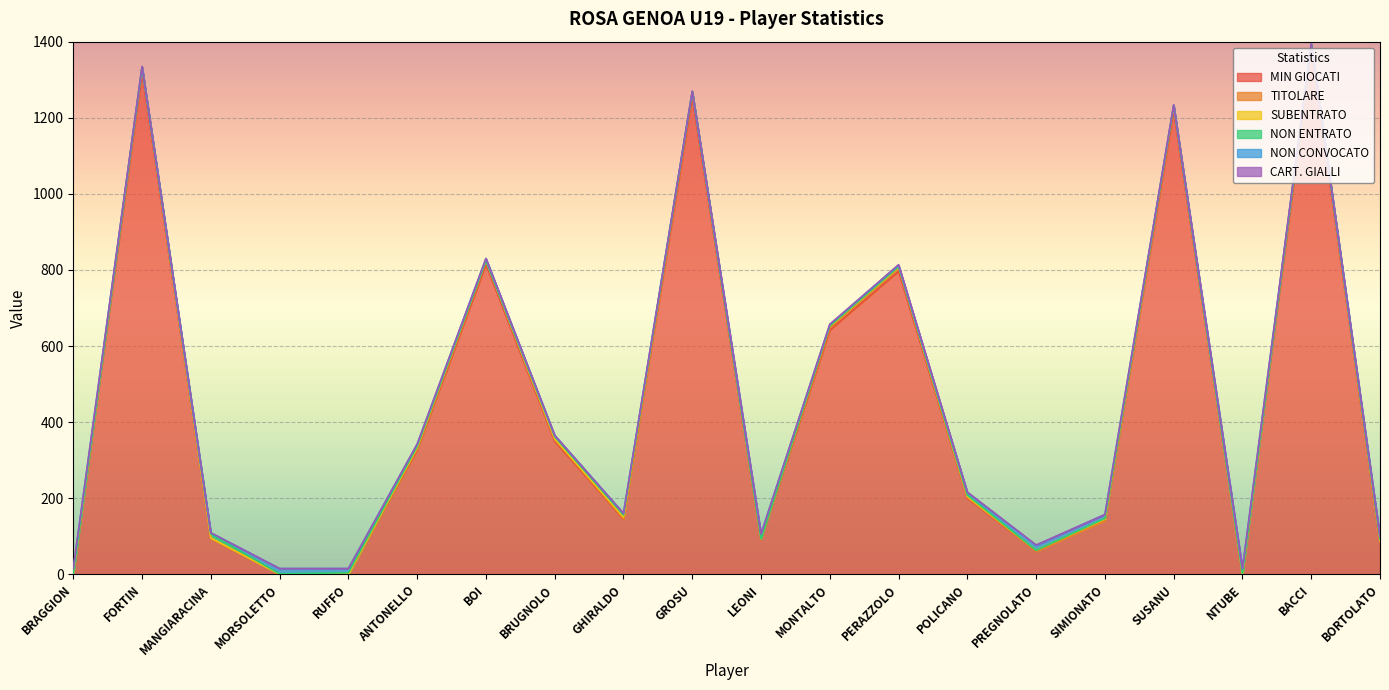

What is the greatest value displayed?

1379